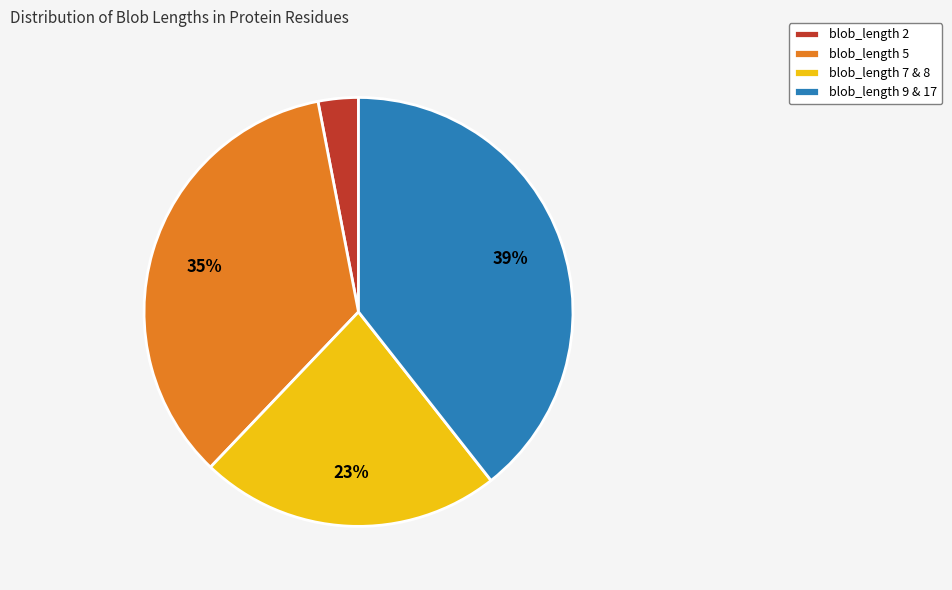

To the nearest percent, what is the average slice percentage?

25%